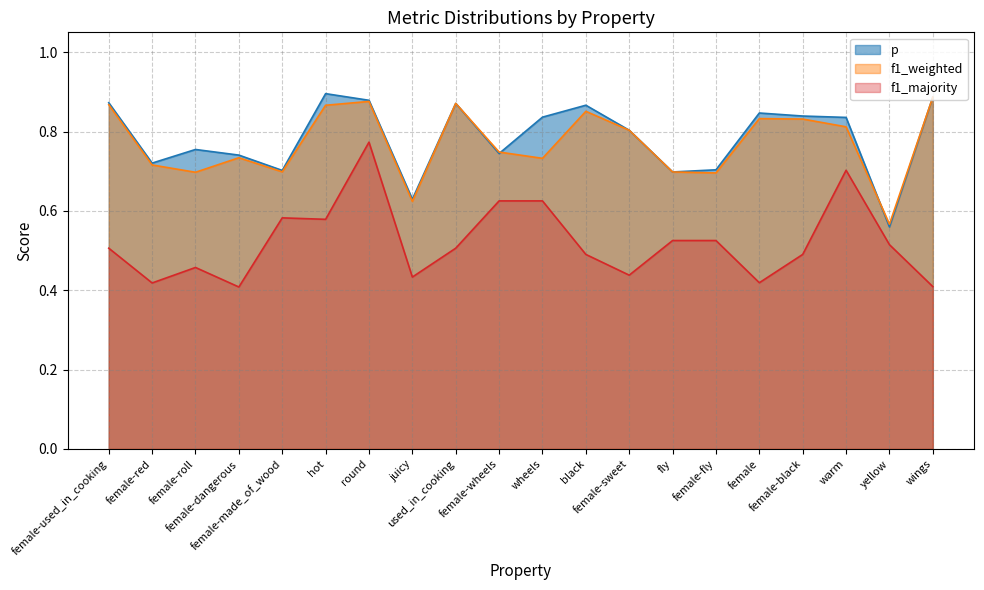

List the series in order of their peak value, highest first.

p, f1_weighted, f1_majority